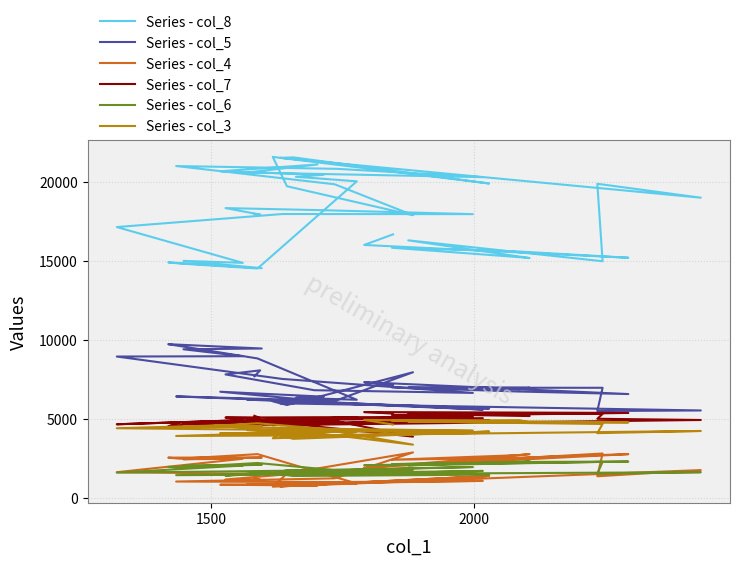

How many interior local peaks does the Series - col_3 series have?

13